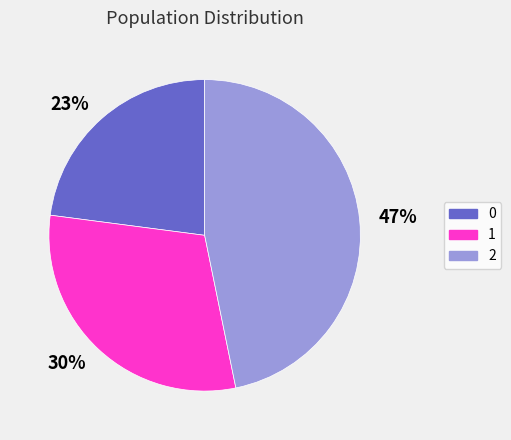

Between 1 and 2, which is larger?

2